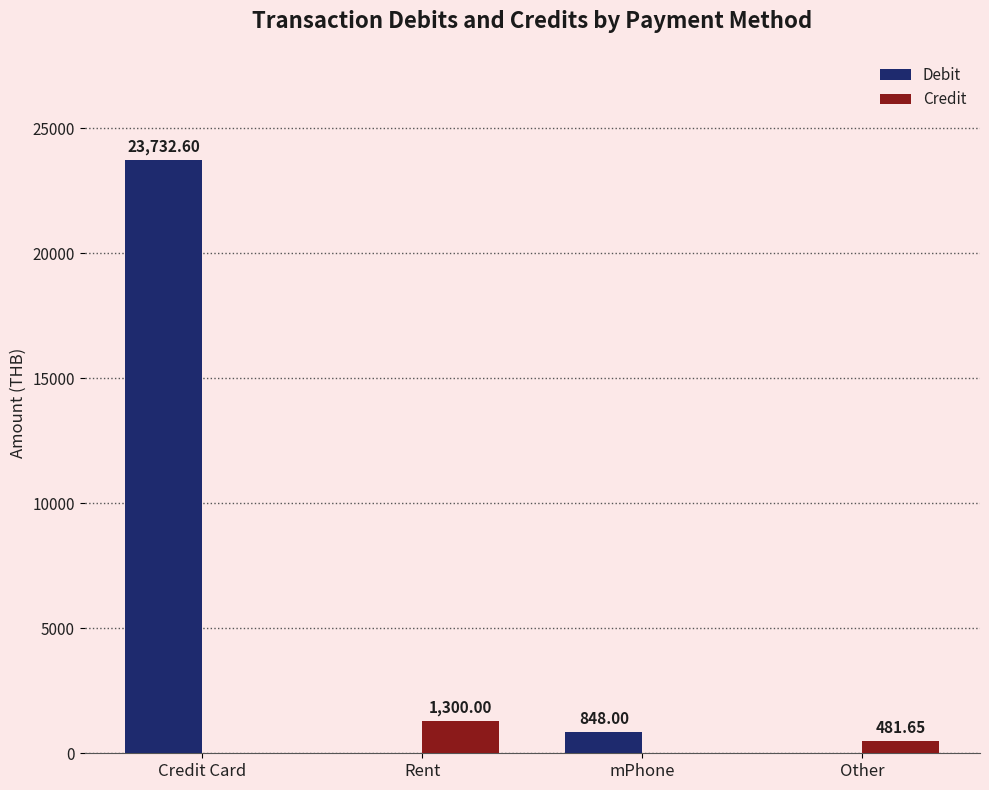

At which label does Credit first exceed 481?

Rent